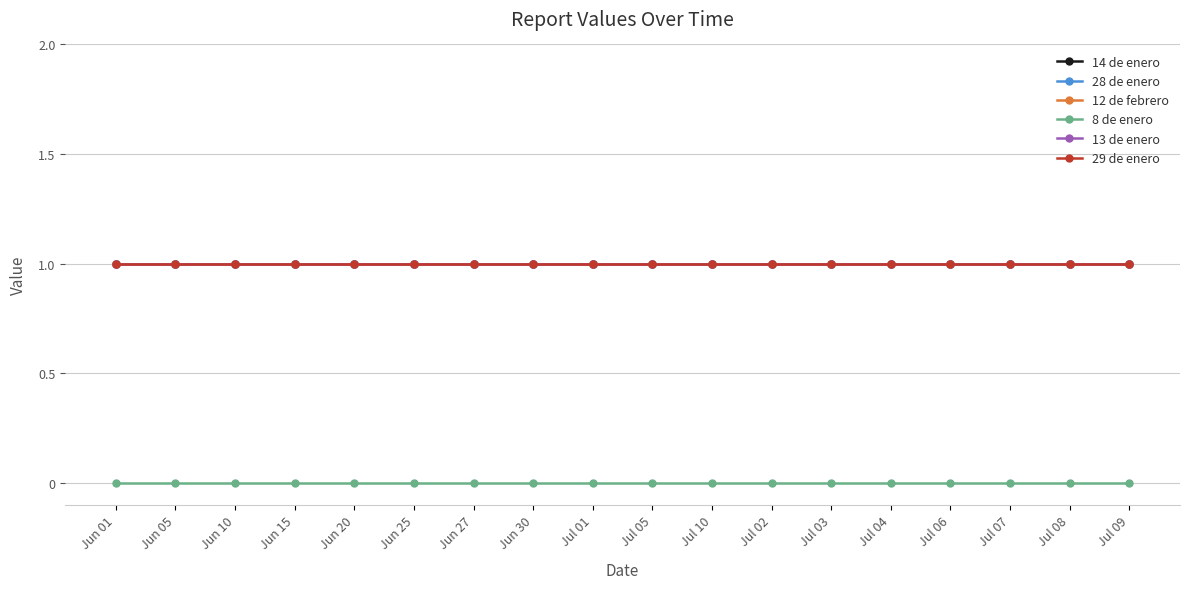

Where is 12 de febrero nearest to the value 1?

Jun 01